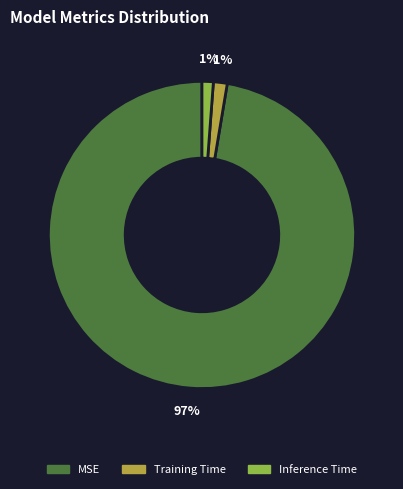

Is the sum of Training Time and Inference Time greater than half?

No